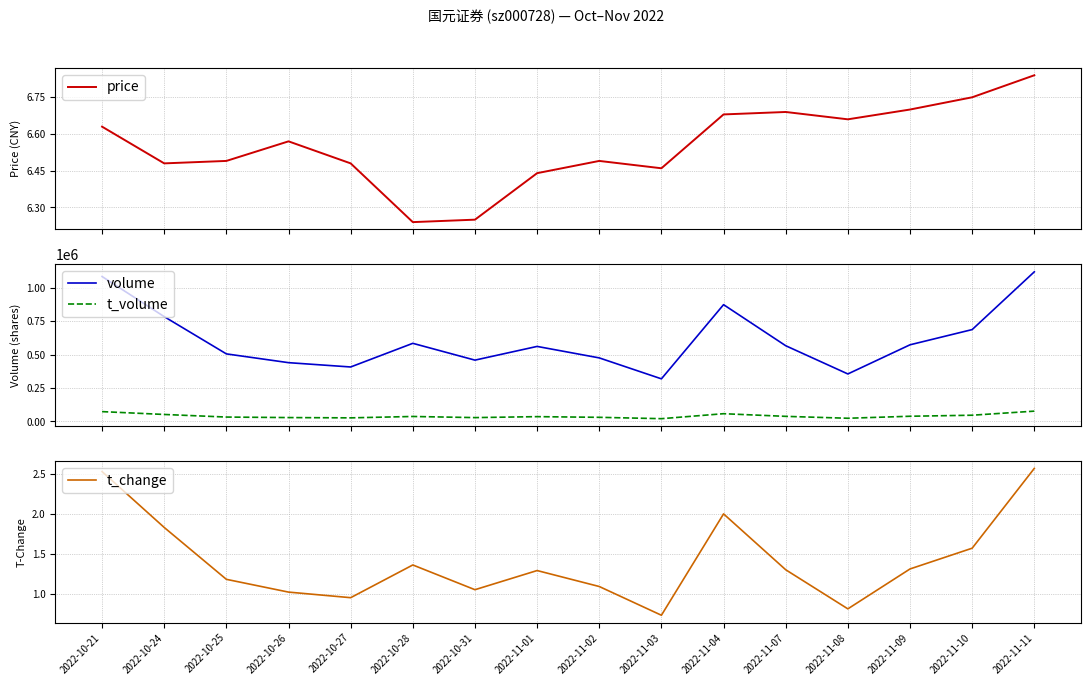

Between 2022-10-24 and 2022-11-09, which series saw the biggest shift?

volume